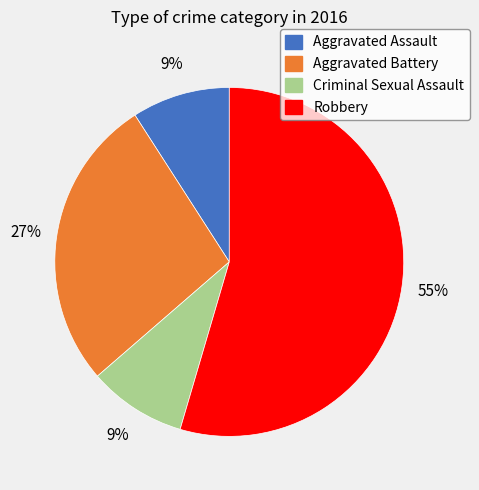

Do Robbery and Aggravated Battery together represent more than half of the pie?

Yes